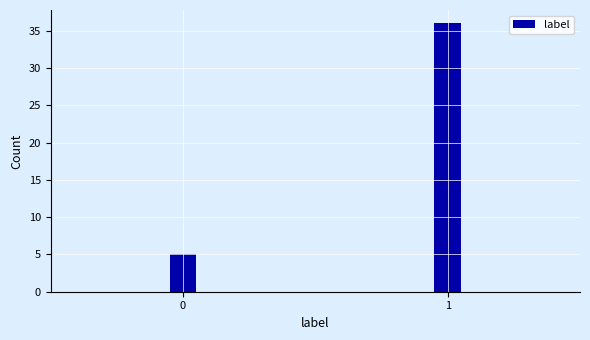

Reading right to left, what are all the values shown in this chart?

36	5